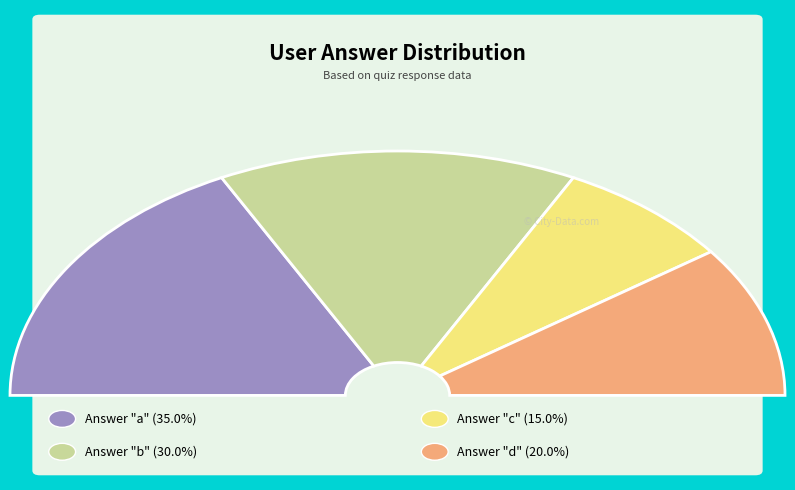

Is it true that d is 20% of the pie?

True